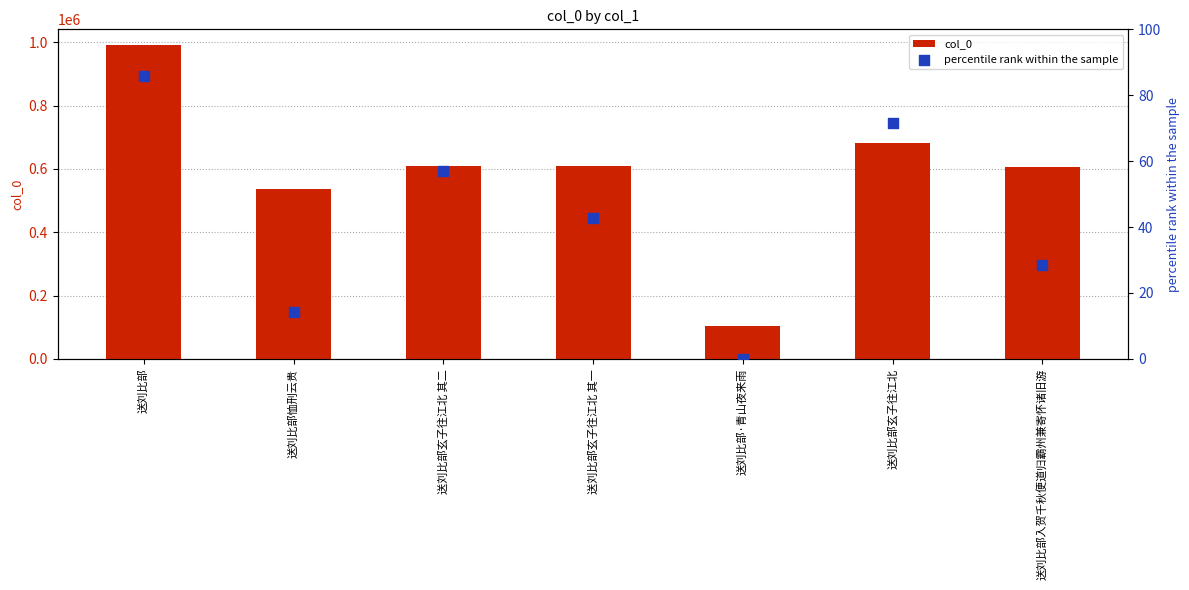

What are all the series names shown in the legend?

col_0, percentile rank within the sample